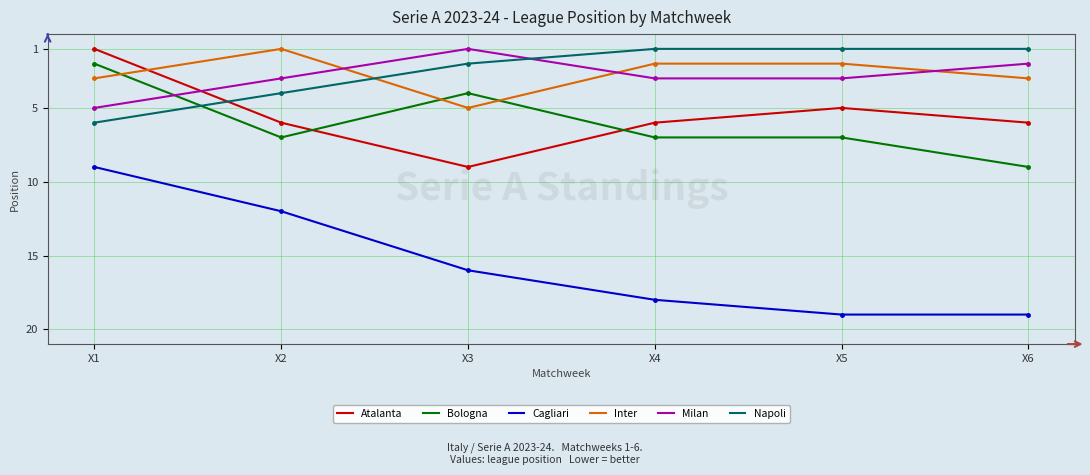

Between X5 and X6, which series saw the biggest shift?

Bologna